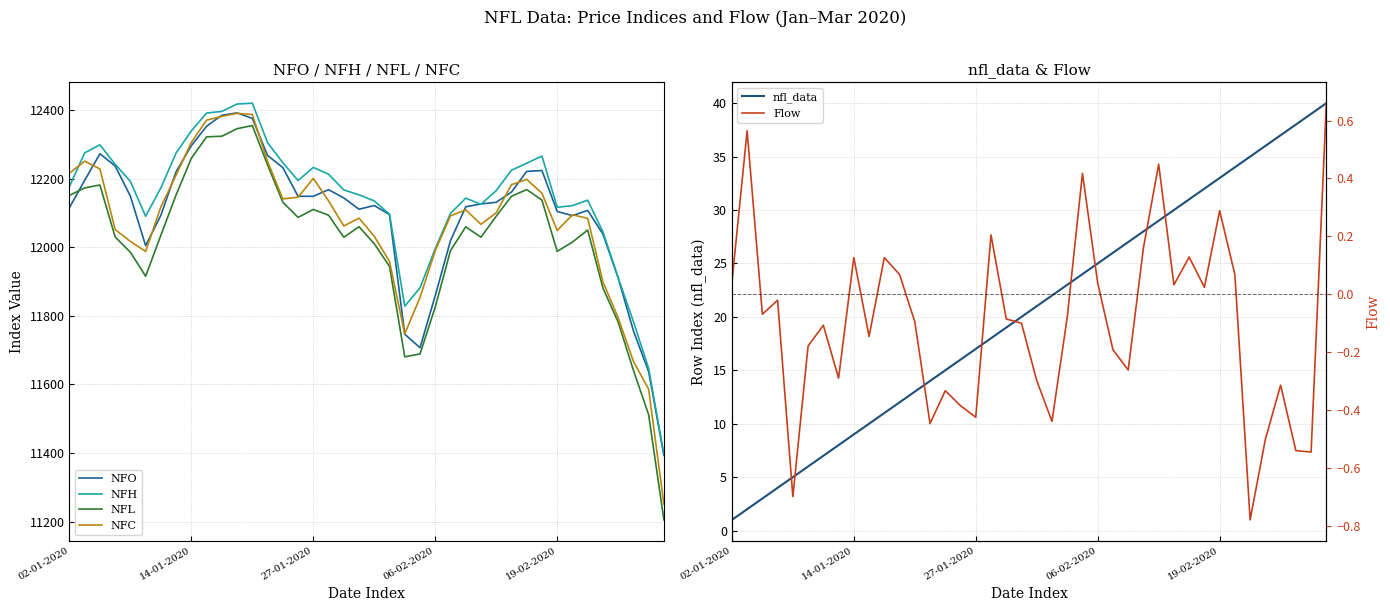

Which category has the lowest value in the NFL series?

39